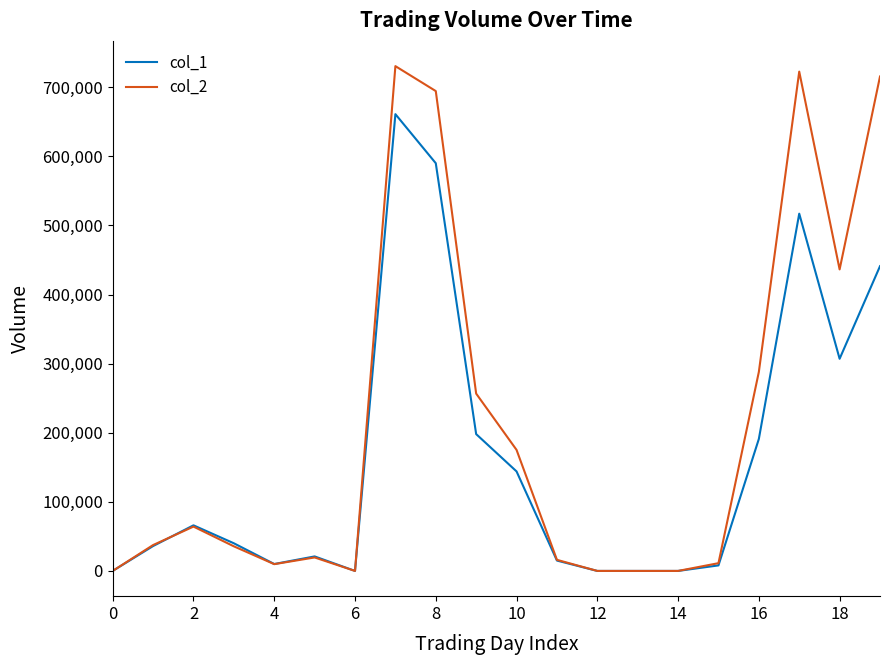

Which series has the largest range (max minus min)?

col_2